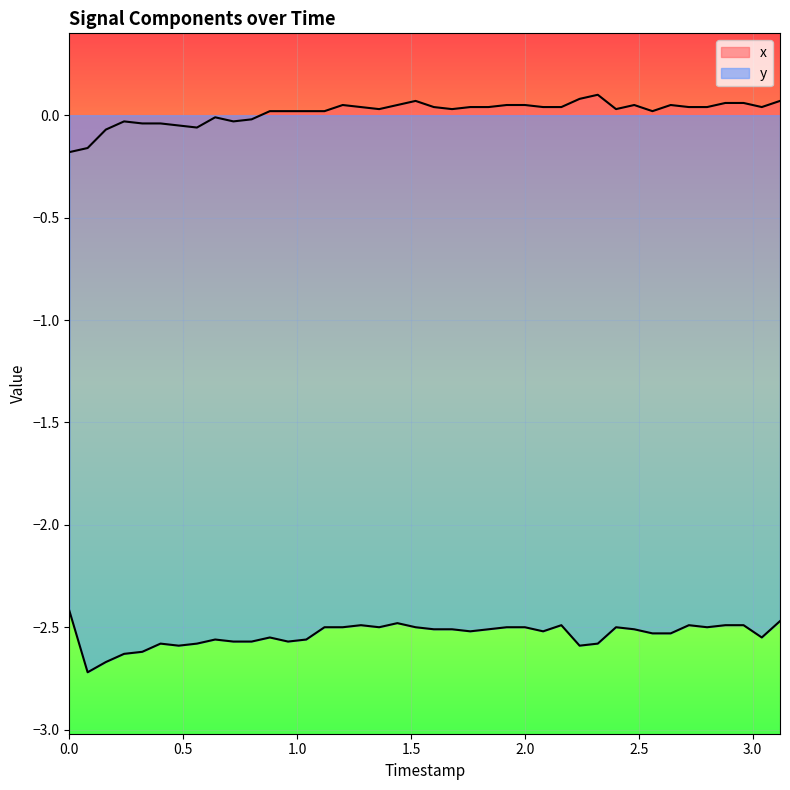

Which category has the highest value across all series?

2.32